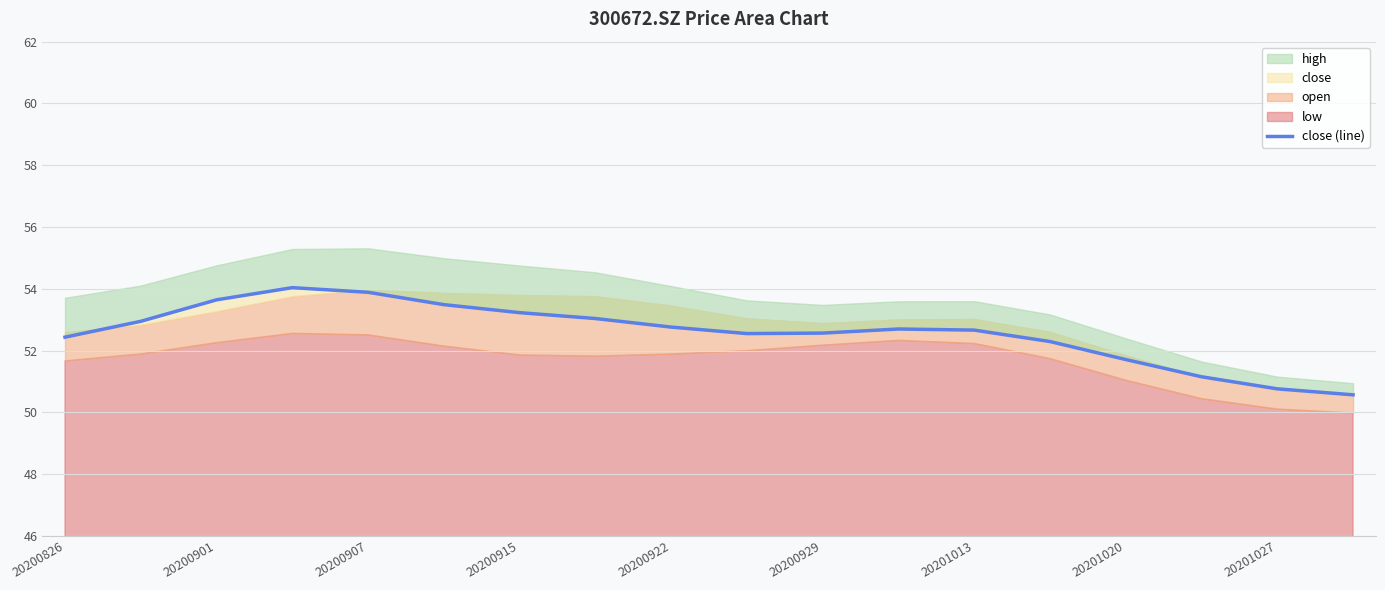

Is it true that the value at 20200901 is 20.5?

False